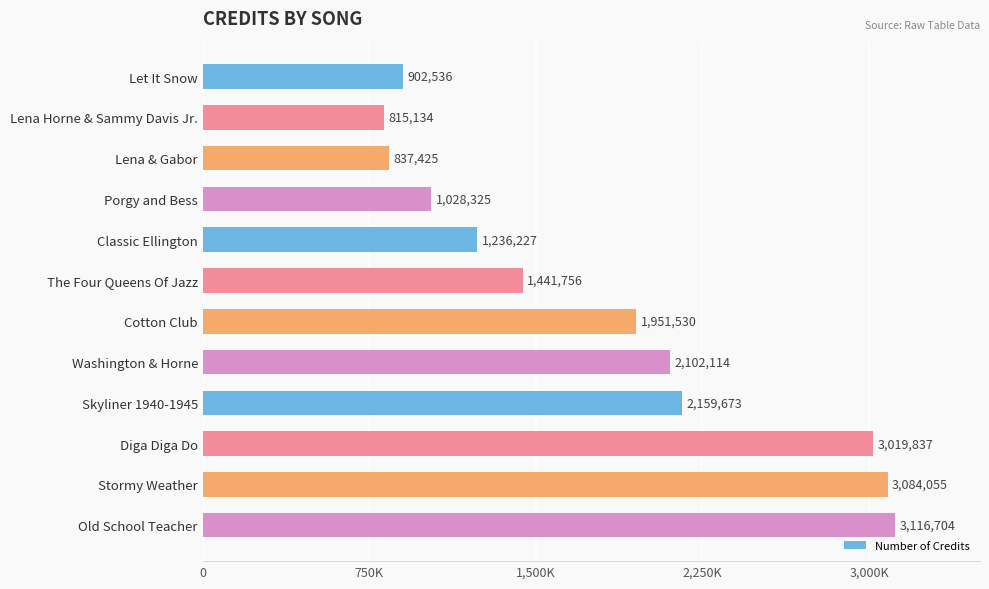

What is the smallest value displayed?

815134